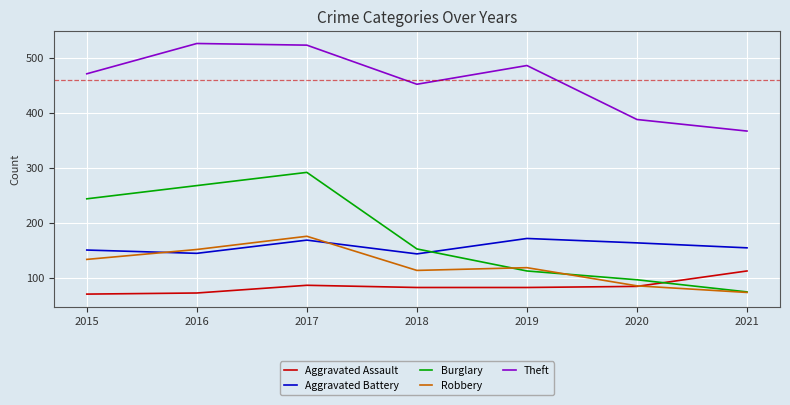

The Aggravated Battery series shows 151 at 2015. True or false?

True